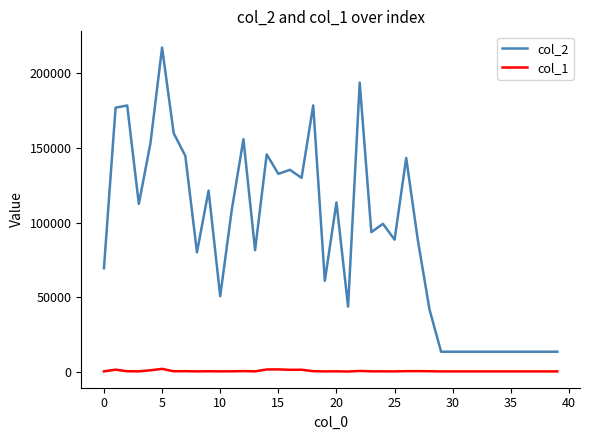

Which series has the widest spread of values?

col_2